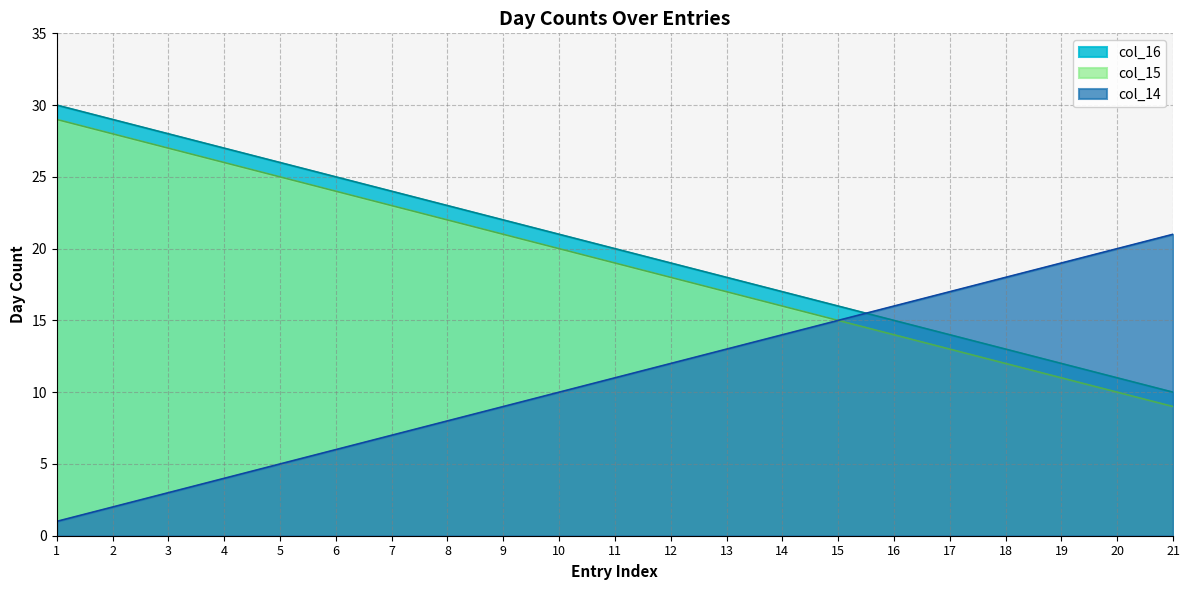

At which category is the sum across all series the highest?

1